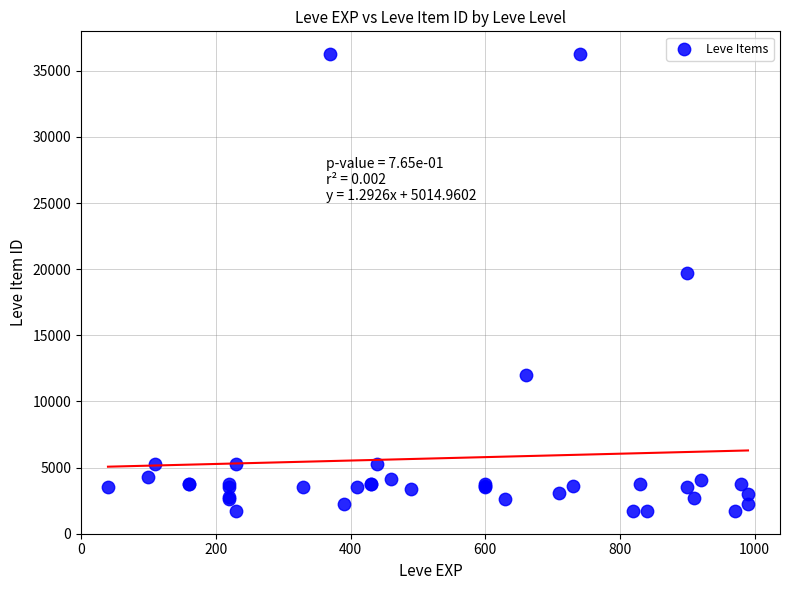

What Y value in the scatter plot is closest to 18967?

19744